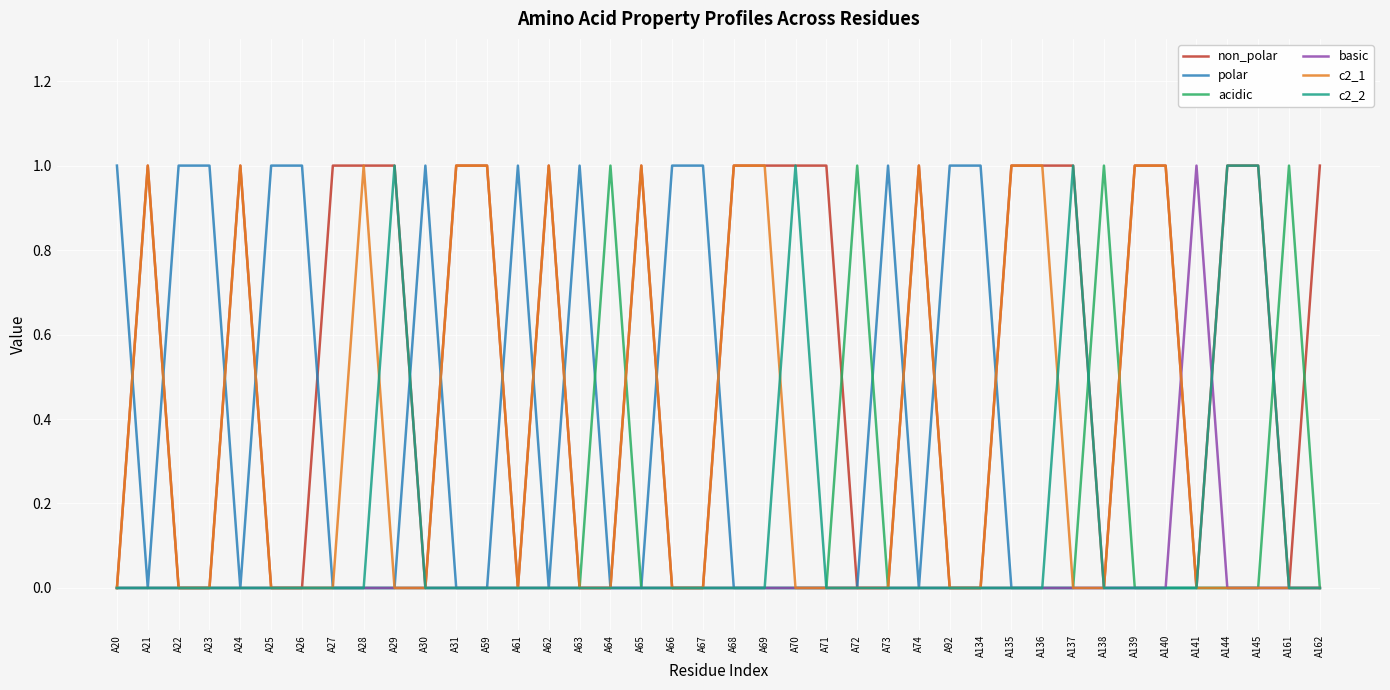

What is the approximate value of non_polar at A162?

1